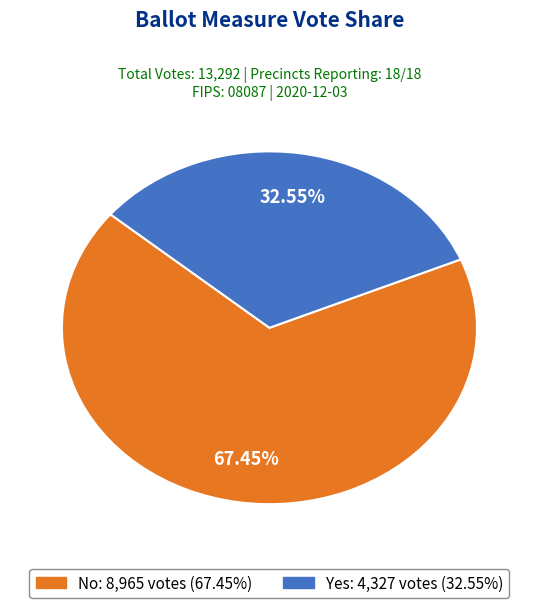

Is there any slice that represents more than half of the pie?

Yes